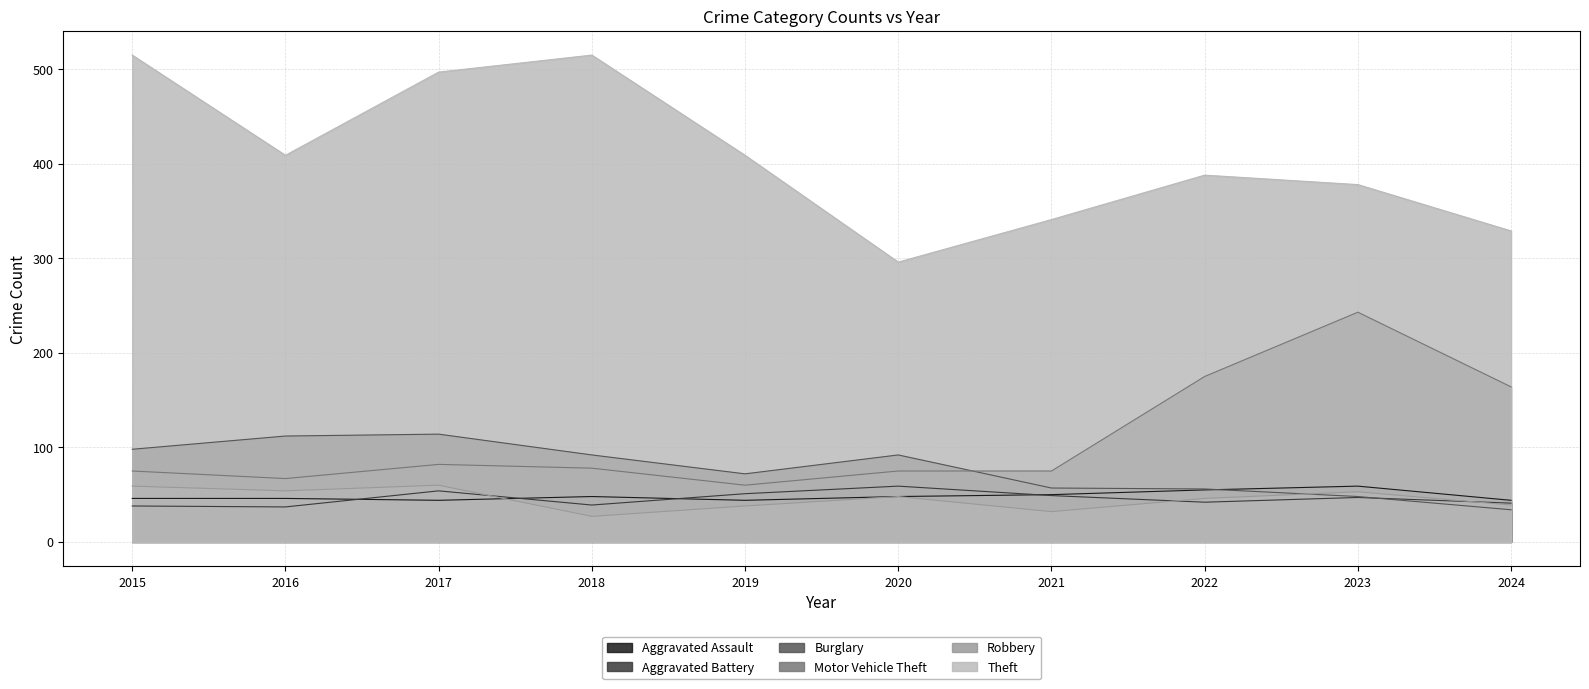

How many lines are shown in the chart?

6